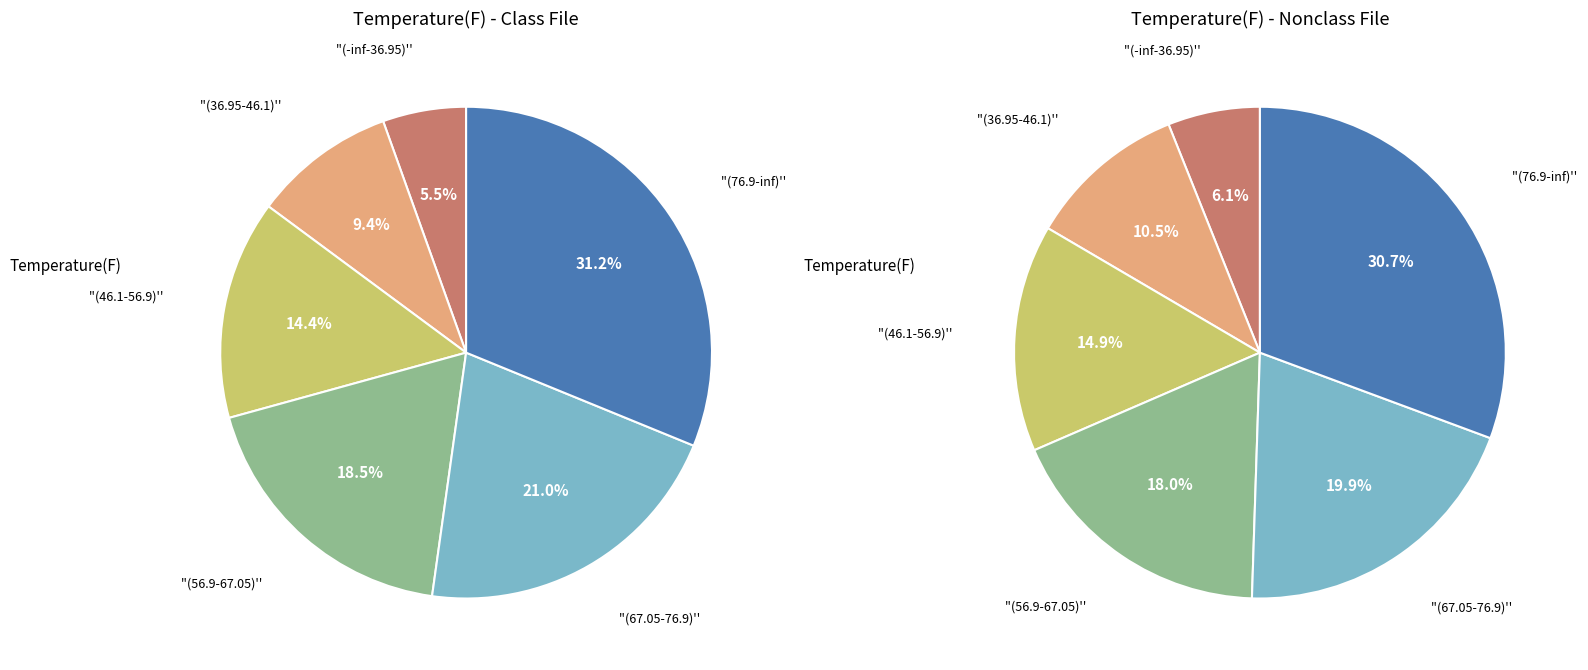

Does 16 represent more than half of the total?

No